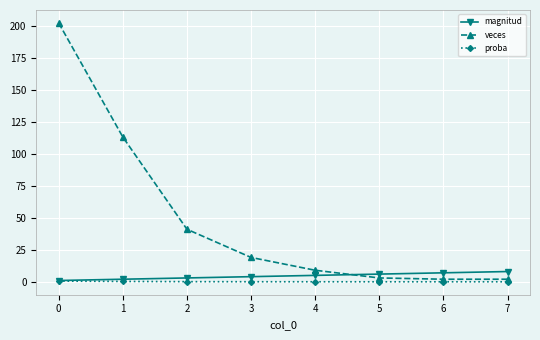

What is the difference between the highest and lowest values at 0?

201.5